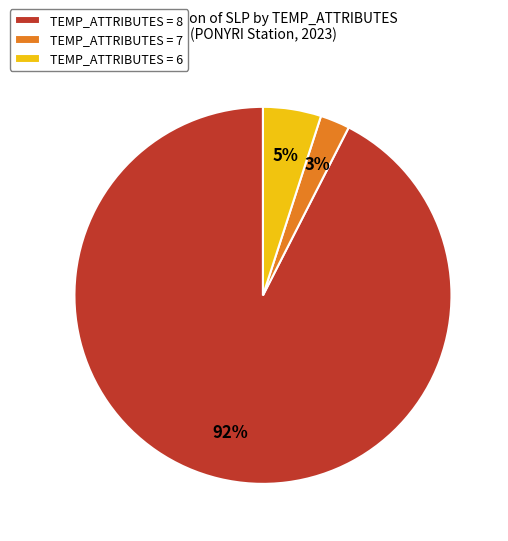

Rank the categories by value from highest to lowest.

TEMP_ATTRIBUTES = 8, TEMP_ATTRIBUTES = 6, TEMP_ATTRIBUTES = 7